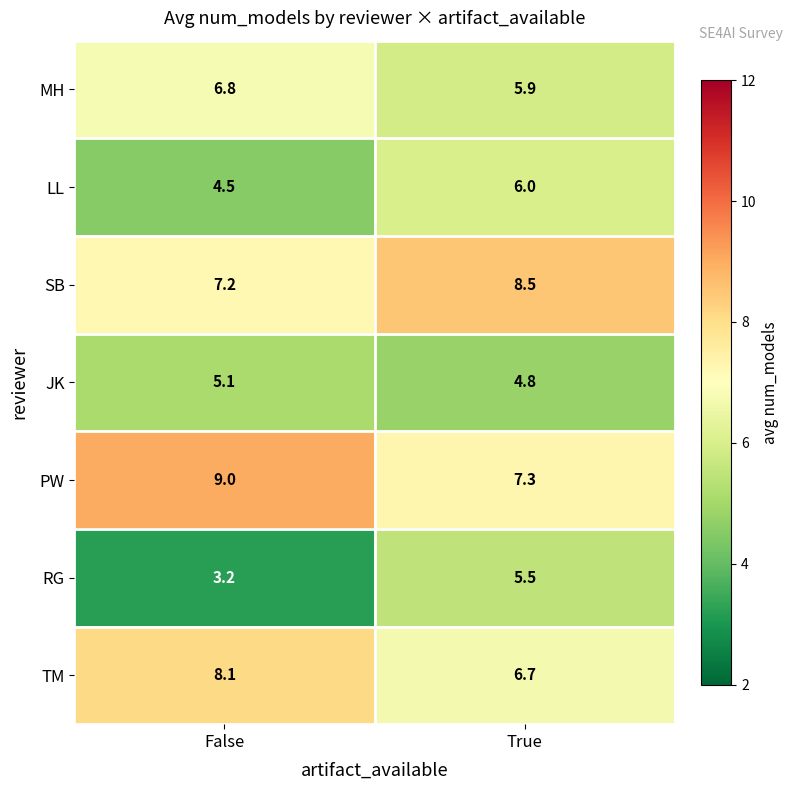

The SB series shows 3.1 at False. True or false?

False